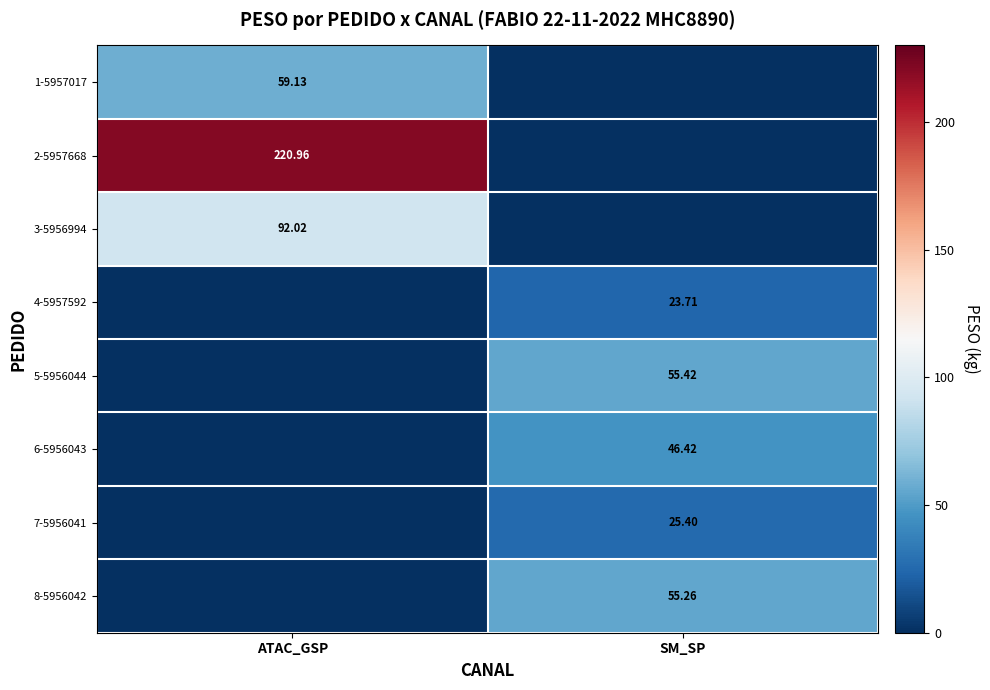

Is the value of 6-5956043 at SM_SP greater than the value of 4-5957592 at SM_SP?

Yes